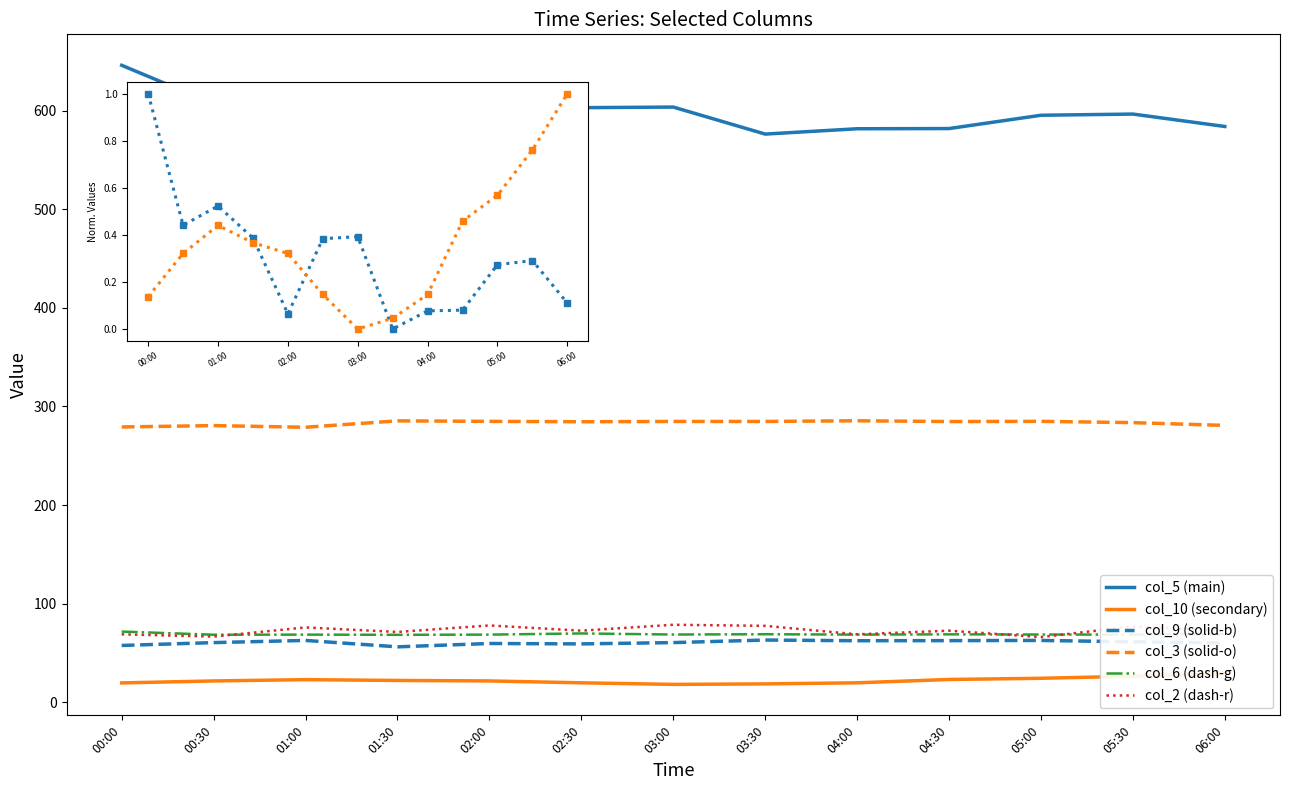

What is the label of the 3rd point from the right?

05:00